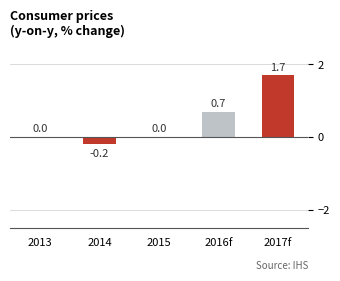

True or false: the data shows 1.7 at 2017f.

True